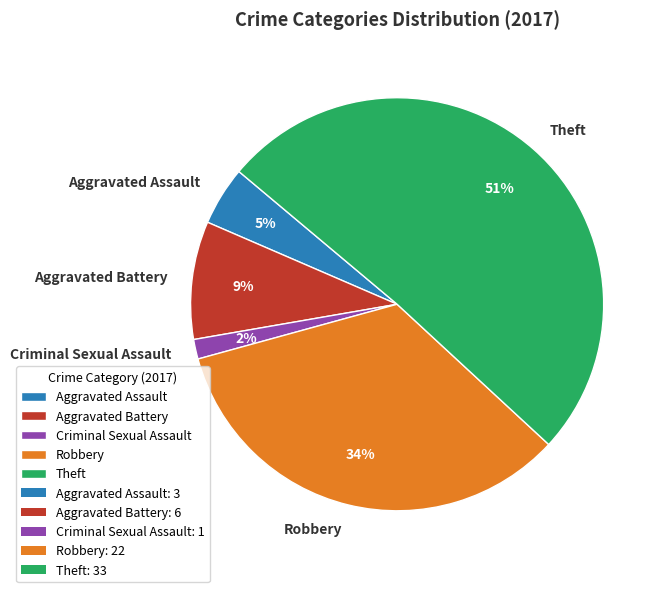

What is the largest slice in the pie chart?

Theft